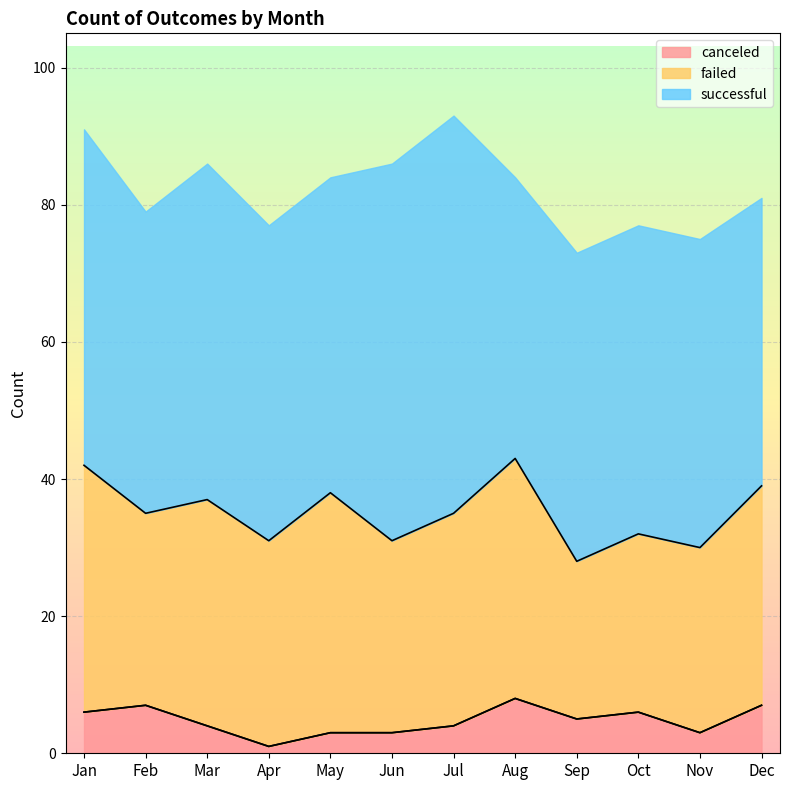

How many lines are shown in the chart?

3